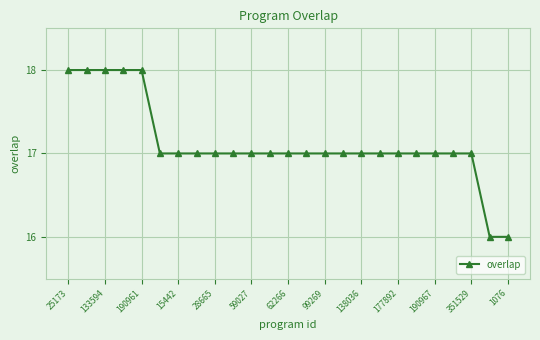

What is the minimum value shown in the chart?

16